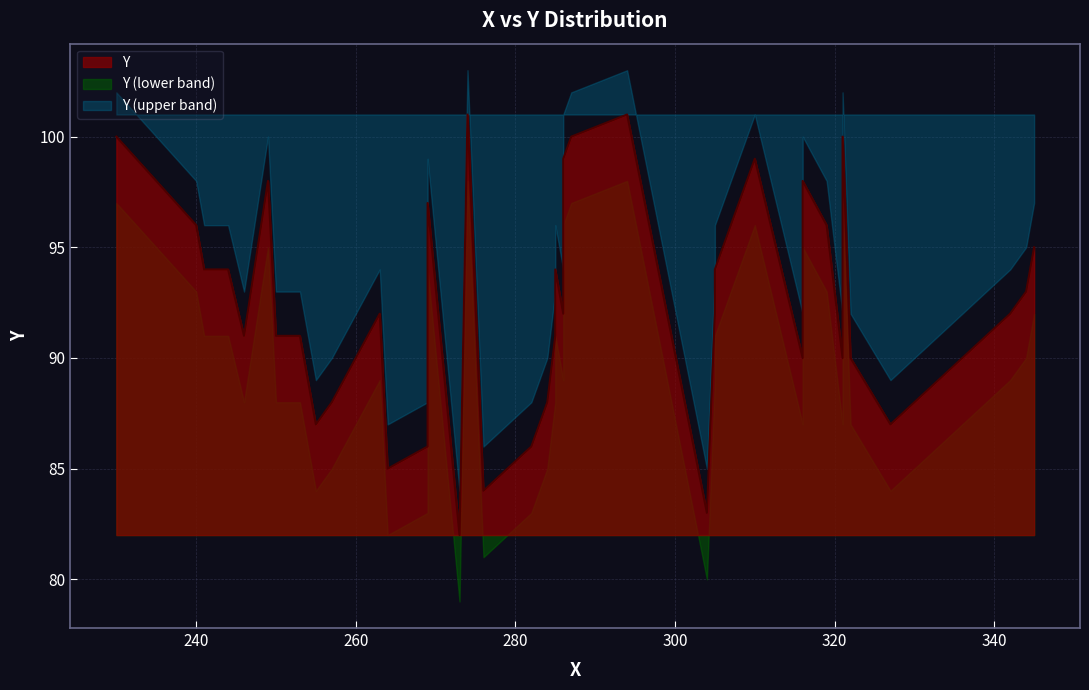

List the labels in order of value, smallest first.

273, 304, 276, 264, 269, 282, 255, 327, 257, 284, 316, 321, 322, 246, 250, 253, 285, 263, 286, 305, 342, 285, 344, 241, 244, 285, 305, 345, 240, 319, 269, 249, 316, 286, 310, 230, 287, 321, 274, 294